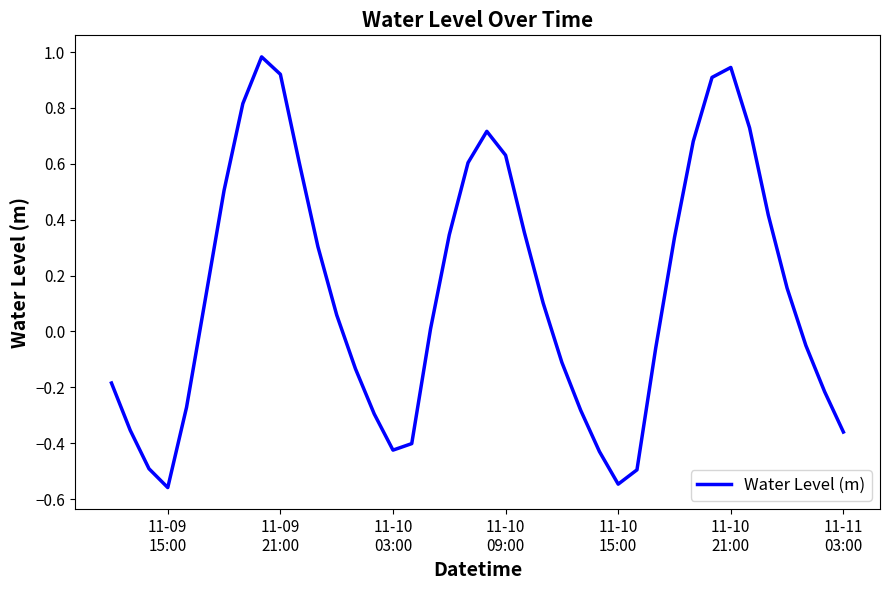

What is the difference between the maximum and minimum values?

1.5